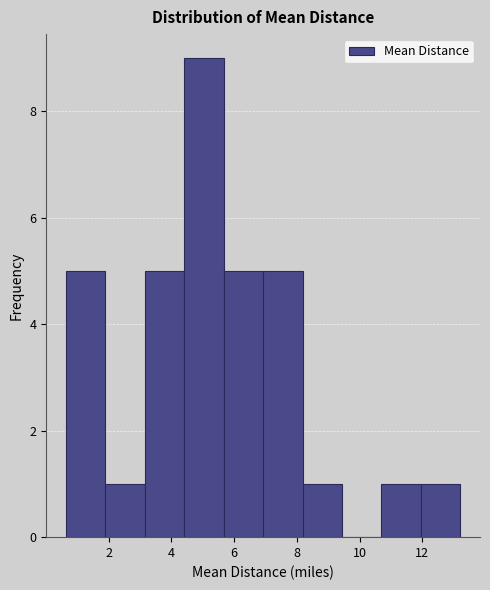

Reading left to right, transcribe this chart: for each bar, give the range it covers on the x-axis and its height. Neither the bar edges nor the heights are printed on the chart, so give them approximately, as read against the axes.

0.6 to 1.8: 5
1.8 to 3.2: 1
3.2 to 4.4: 5
4.4 to 5.6: 9
5.6 to 7.0: 5
7.0 to 8.2: 5
8.2 to 9.4: 1
9.4 to 10.6: 0
10.6 to 12.0: 1
12.0 to 13.2: 1